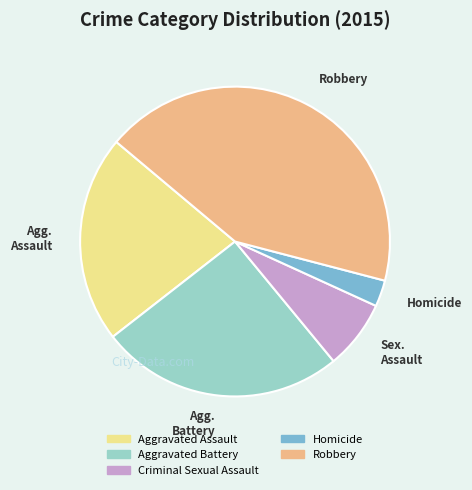

Which slice is the smallest?

Homicide